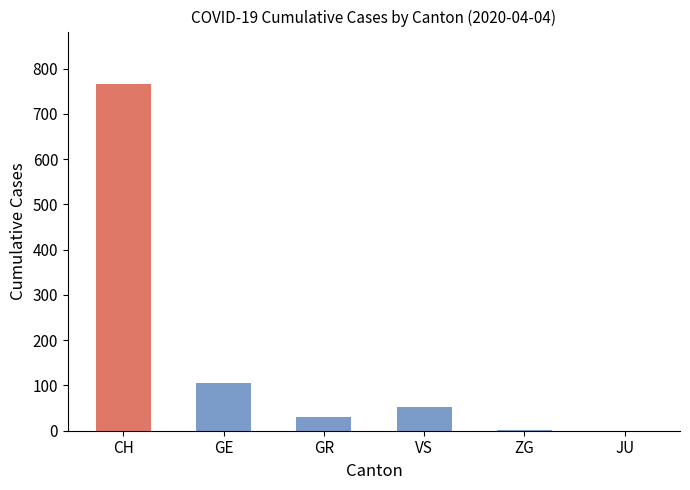

What is the sum of all values?

958